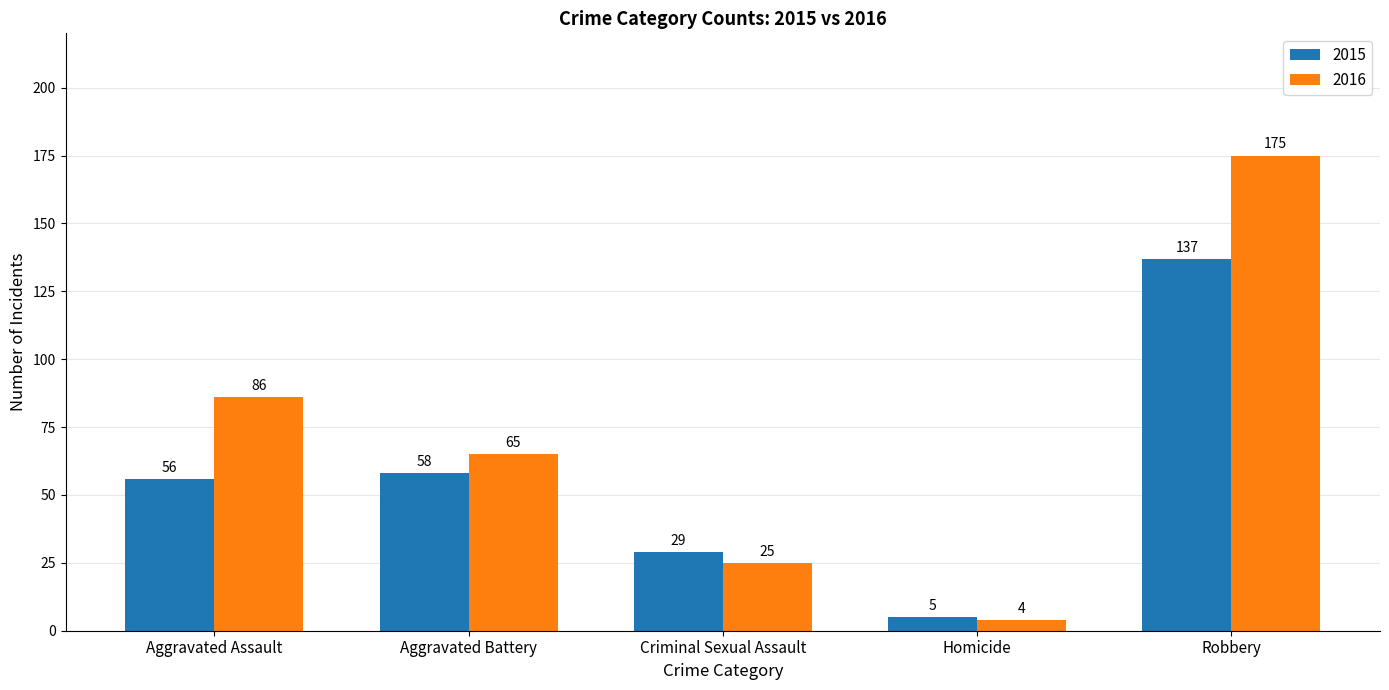

At Criminal Sexual Assault, list the series in order from smallest to largest.

2016, 2015